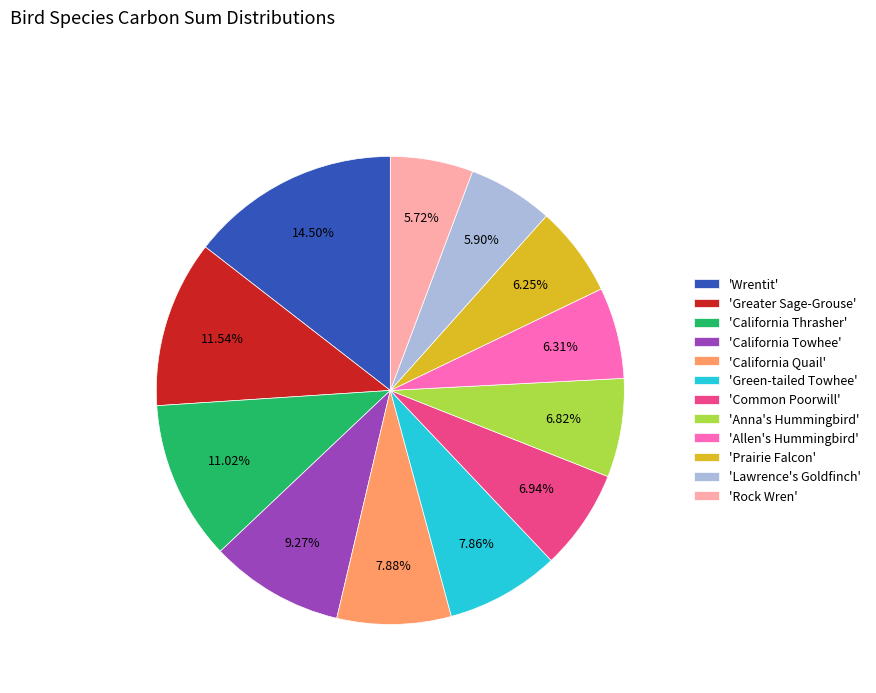

Does 'Rock Wren' account for over 50% of the chart?

No